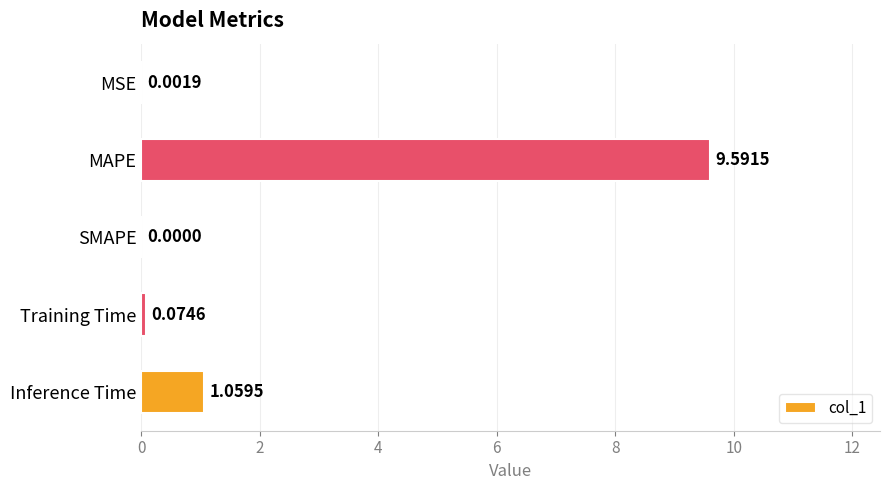

How many categories are shown in the chart?

5